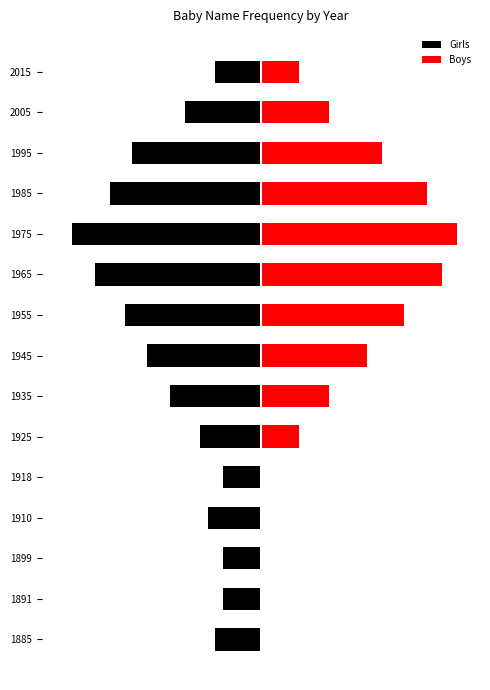

Reading left to right, what are all the values shown in this chart?

Girls: -6	-5	-5	-7	-5	-8	-12	-15	-18	-22	-25	-20	-17	-10	-6
Boys: 0	0	0	0	0	5	9	14	19	24	26	22	16	9	5